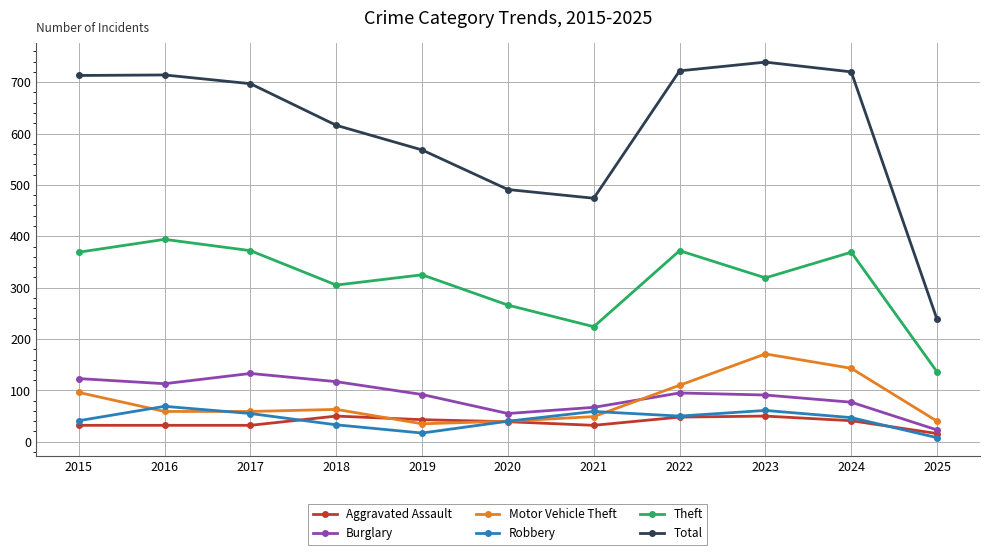

What is the difference between the highest and lowest values at 2024?

679